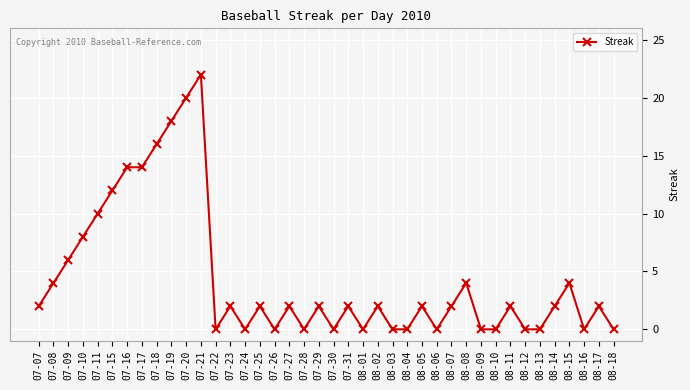

Reading left to right, transcribe all the data shown in this chart.

07-07=2	07-08=4	07-09=6	07-10=8	07-11=10	07-15=12	07-16=14	07-17=14	07-18=16	07-19=18	07-20=20	07-21=22	07-22=0	07-23=2	07-24=0	07-25=2	07-26=0	07-27=2	07-28=0	07-29=2	07-30=0	07-31=2	08-01=0	08-02=2	08-03=0	08-04=0	08-05=2	08-06=0	08-07=2	08-08=4	08-09=0	08-10=0	08-11=2	08-12=0	08-13=0	08-14=2	08-15=4	08-16=0	08-17=2	08-18=0